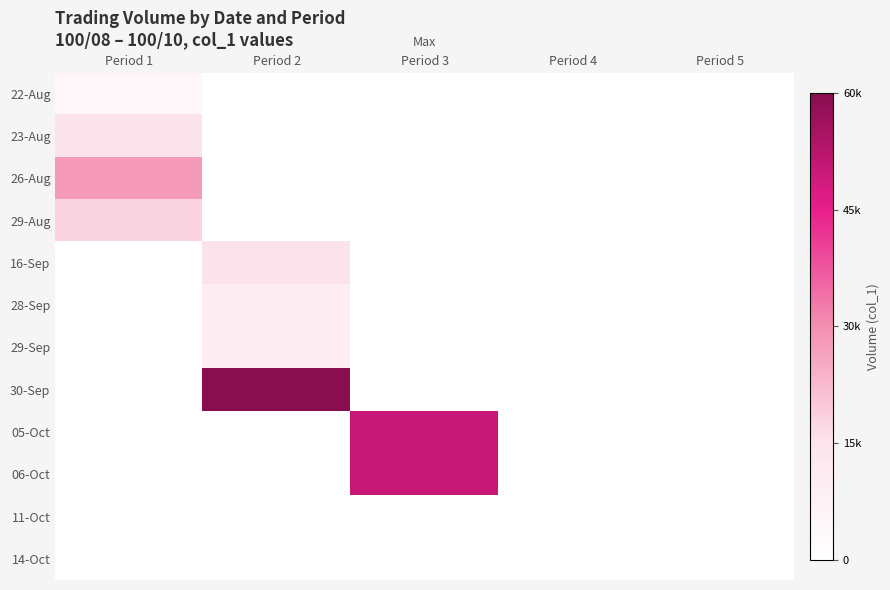

At which category is the sum across all series the highest?

Period 3